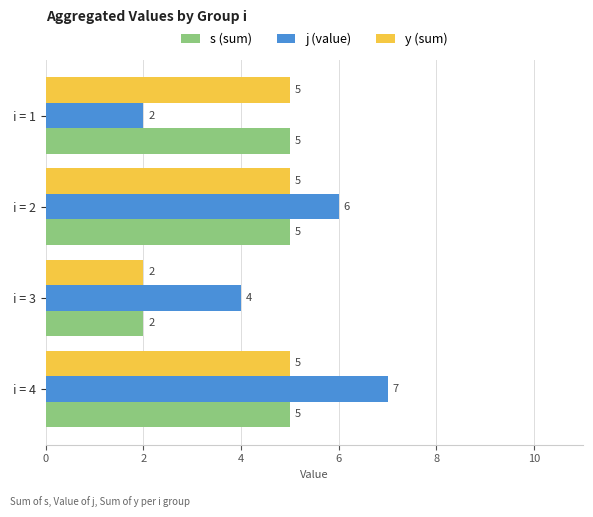

At which label is s (sum) closest to 3?

i = 3